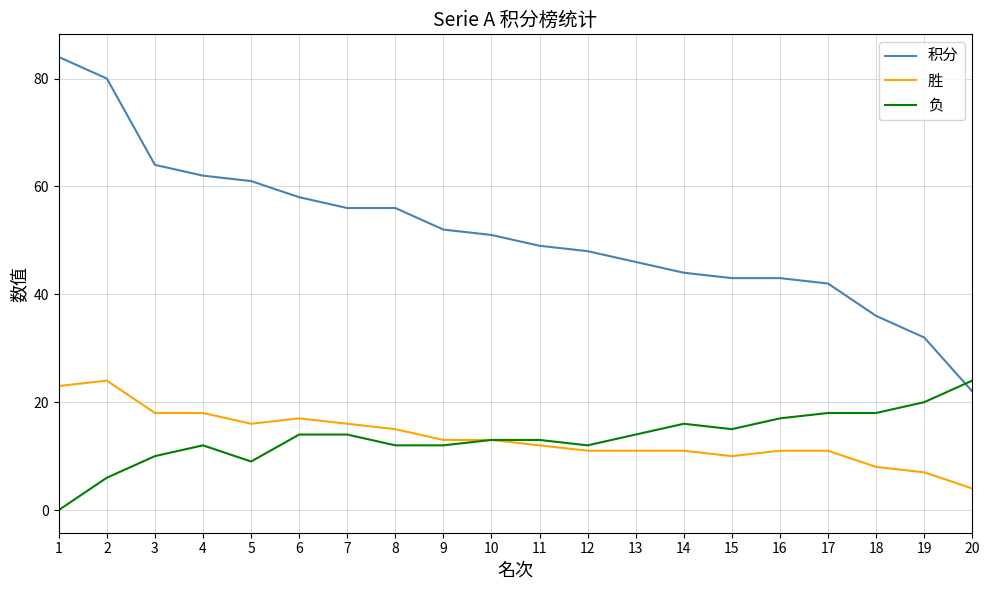

Which series has the largest total across all categories?

积分